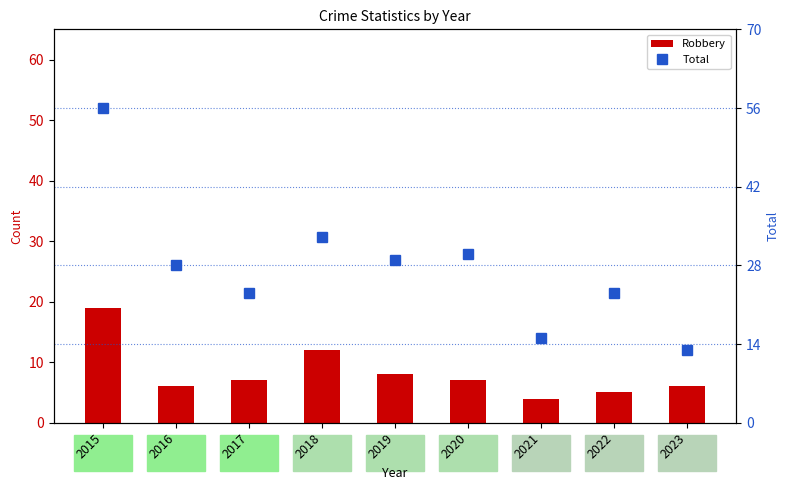

Which category has the lowest value across all series?

2021